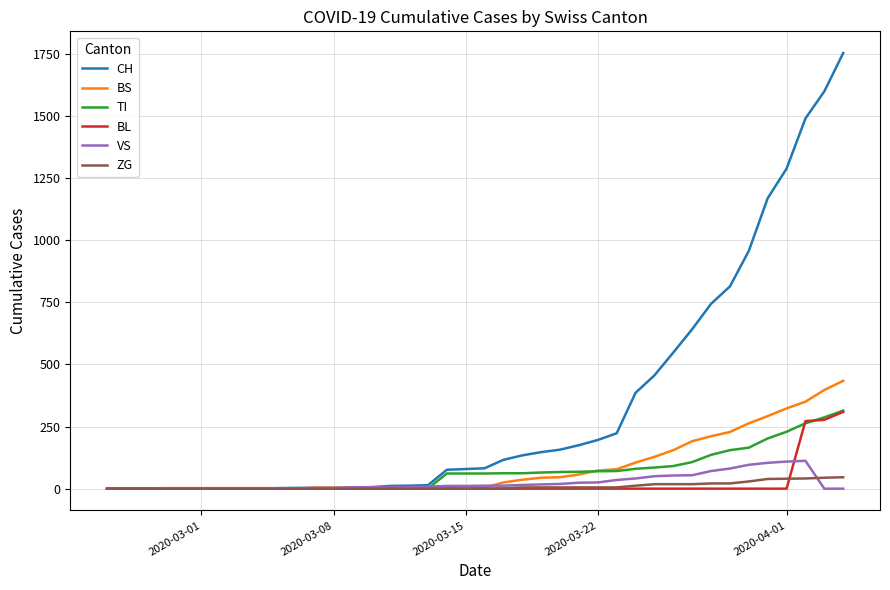

What is the maximum value for TI?

314